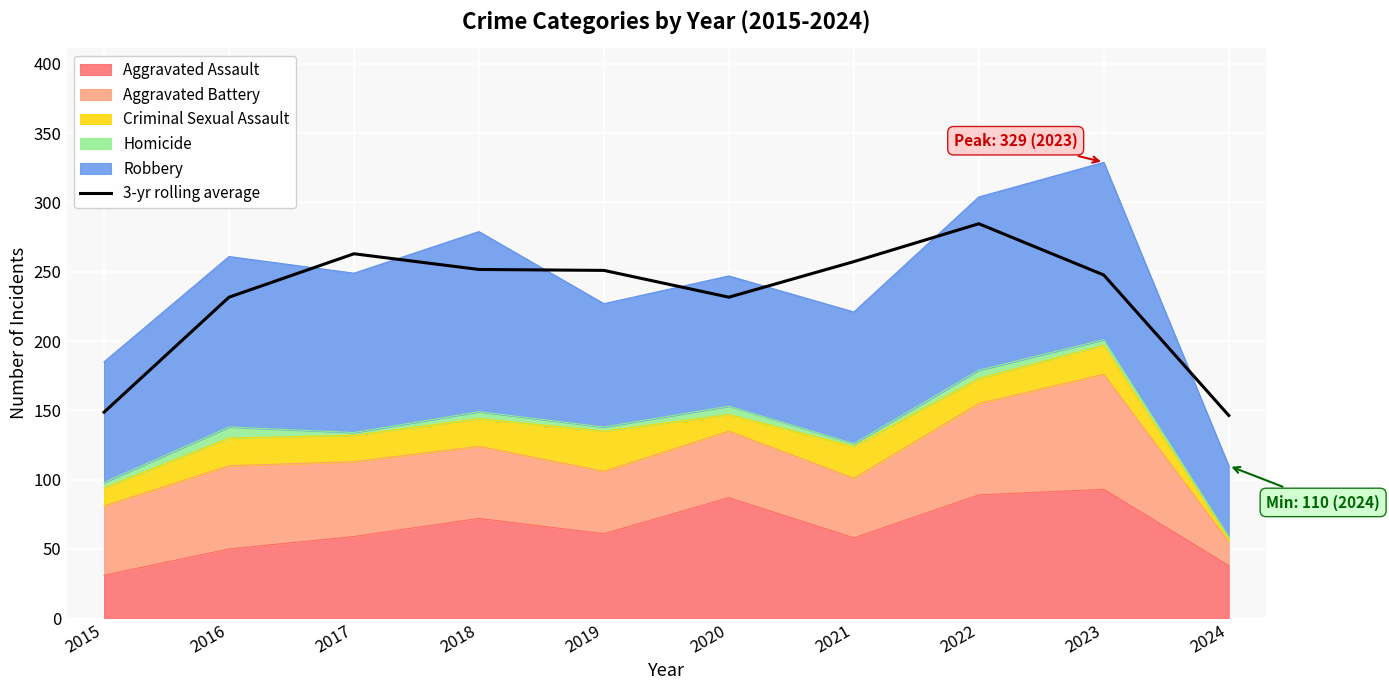

At which category does the data reach its first local peak?

2017